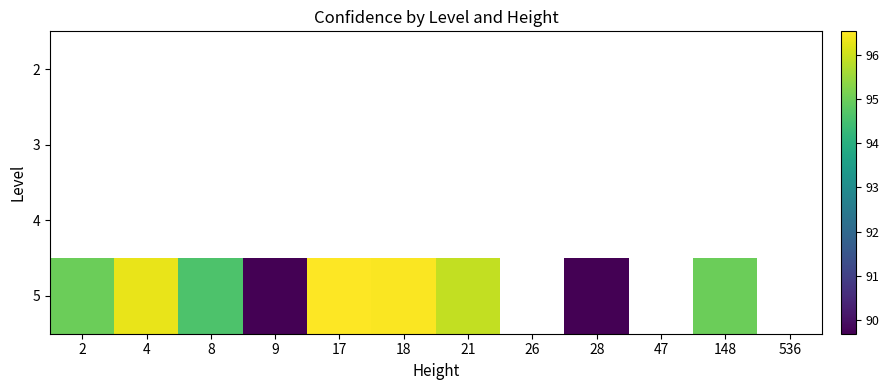

What is the minimum value shown in the chart?

89.7